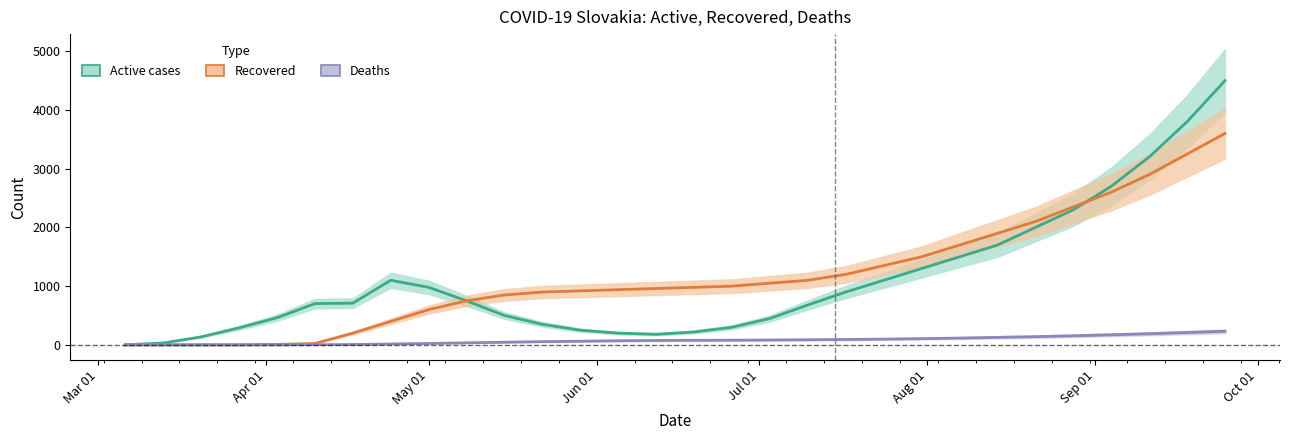

Is this an area chart (filled region under the line)?

No